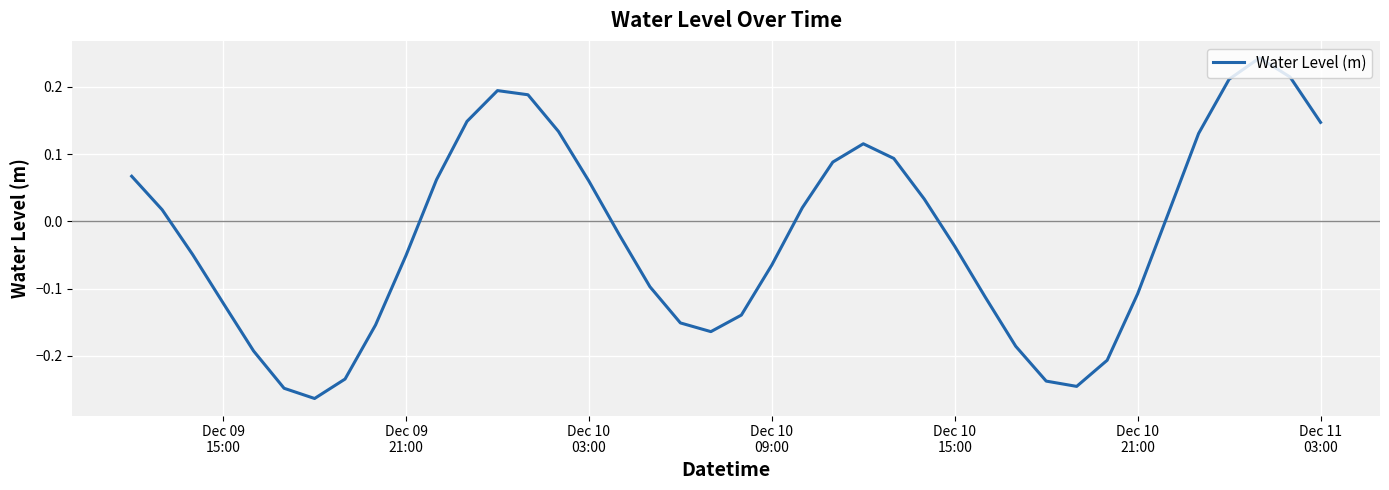

How many lines are shown in the chart?

1